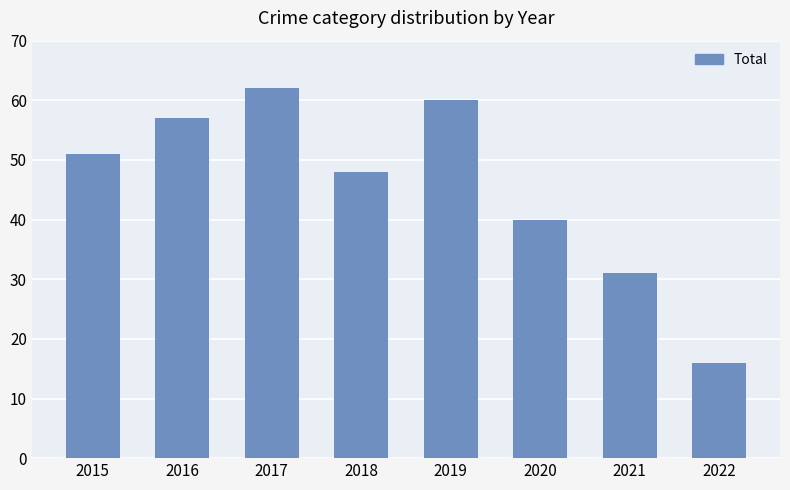

Where is the data nearest to the value 39?

2020